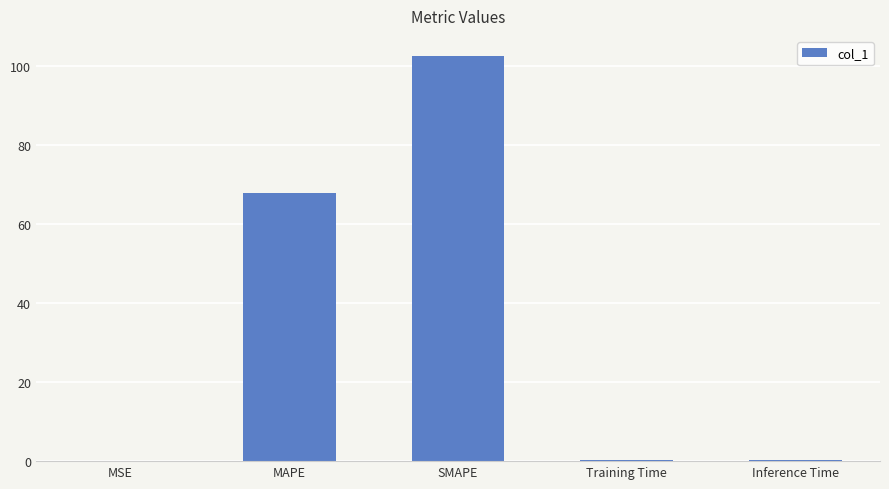

What is the greatest value displayed?

102.4